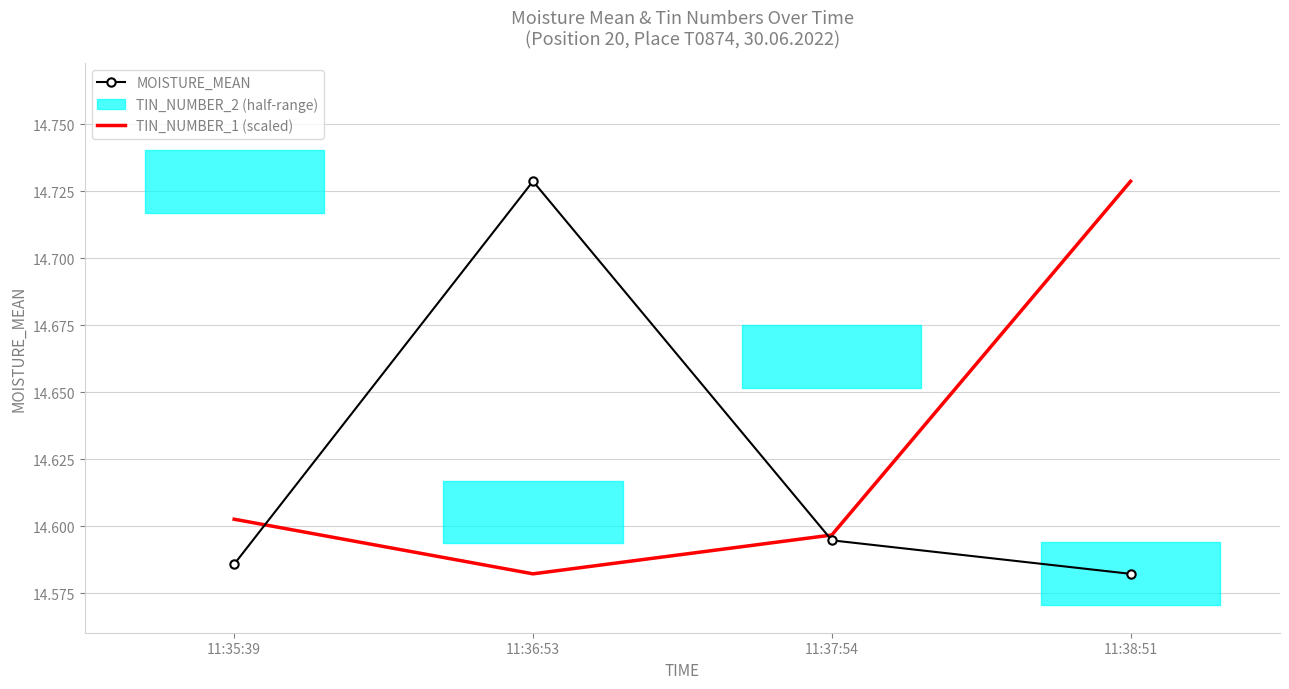

What is the difference between the maximum and minimum values in the MOISTURE_MEAN series?

0.1